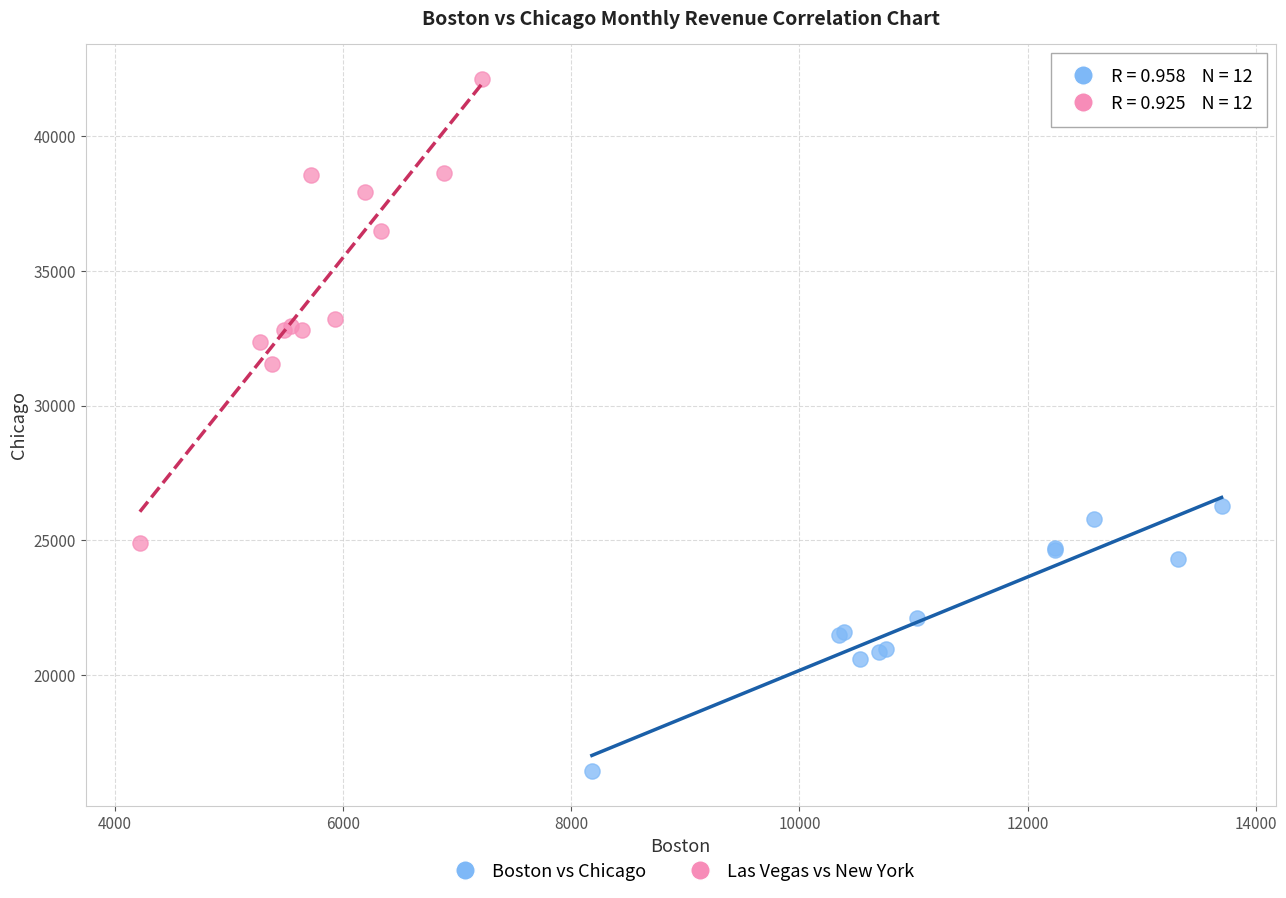

Which series reaches the minimum Y coordinate?

Boston vs Chicago